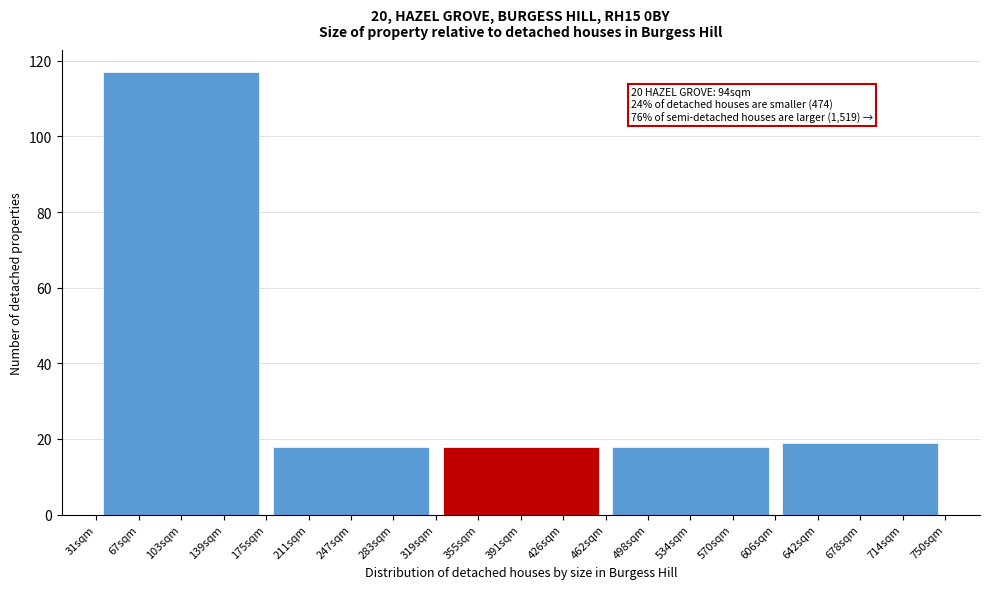

Reading left to right, extract all data points from this chart.

103sqm=117	247sqm=18	391sqm=18	534sqm=18	678sqm=19